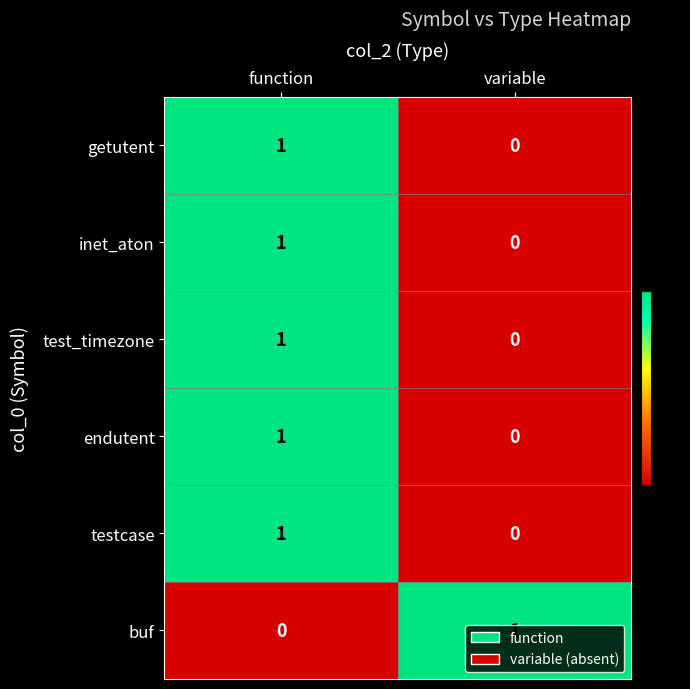

Where is testcase nearest to the value 0?

variable